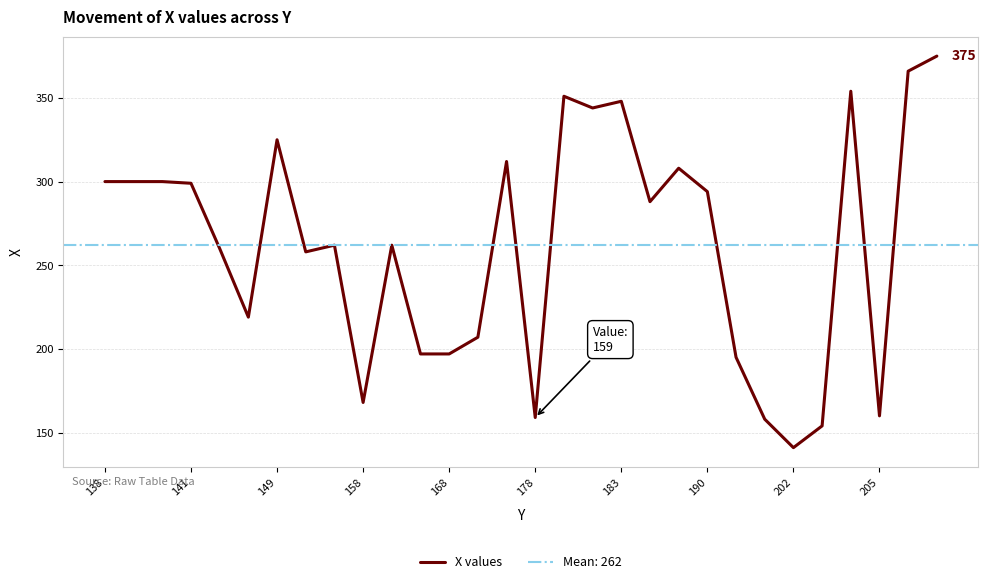

How many lines are shown in the chart?

1